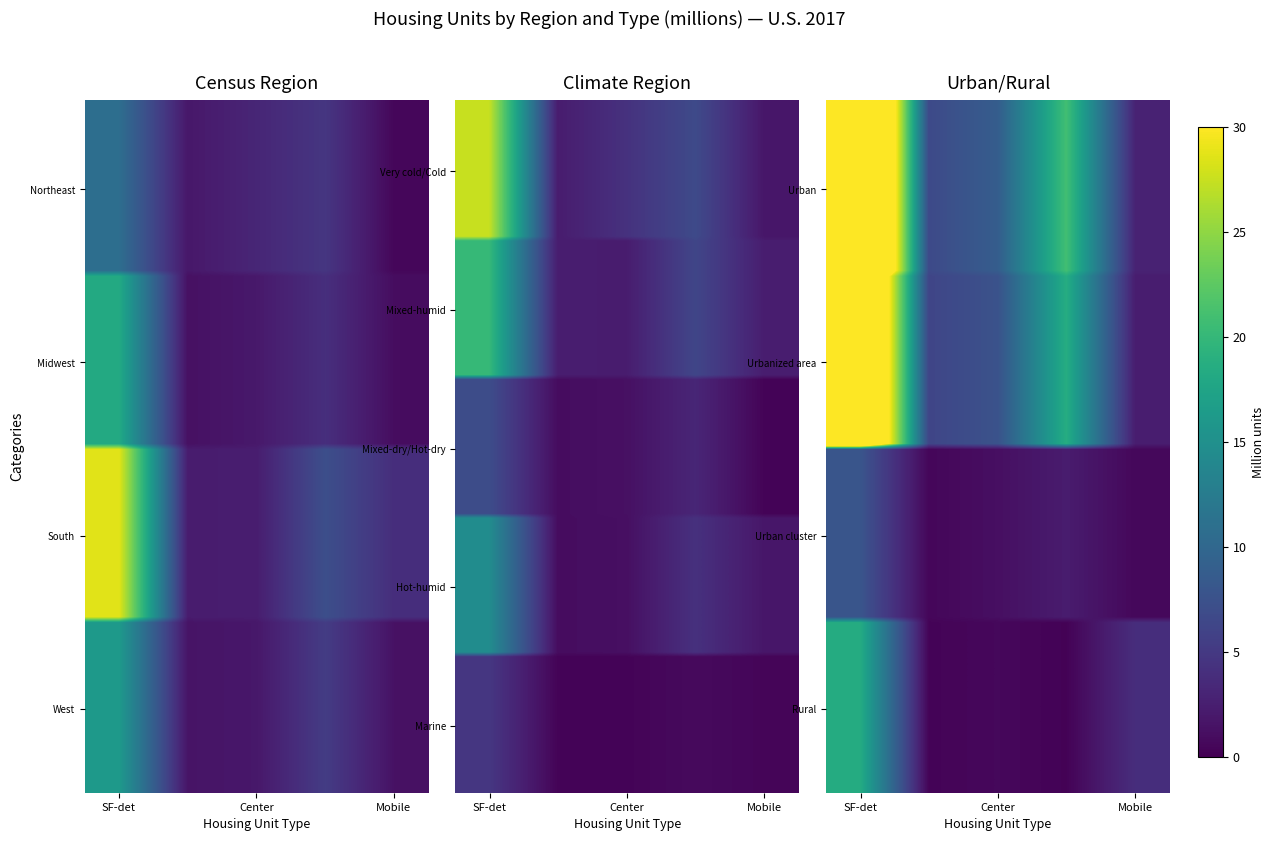

At how many categories does at least one series exceed 38?

1